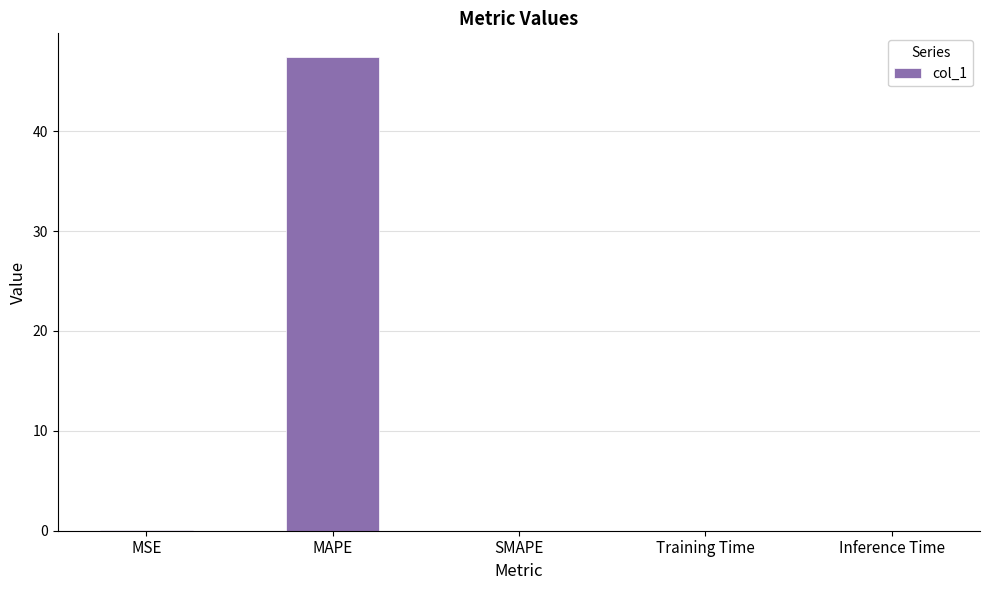

What is the sum of all values?

47.5